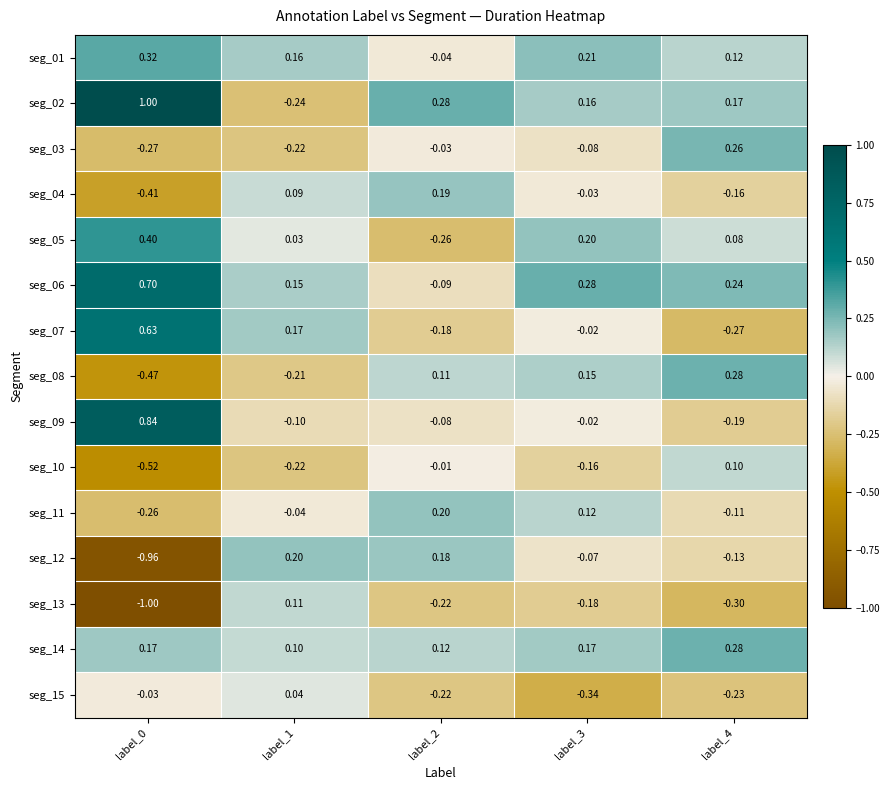

Is the value of seg_01 at label_3 greater than the value of seg_12 at label_1?

Yes